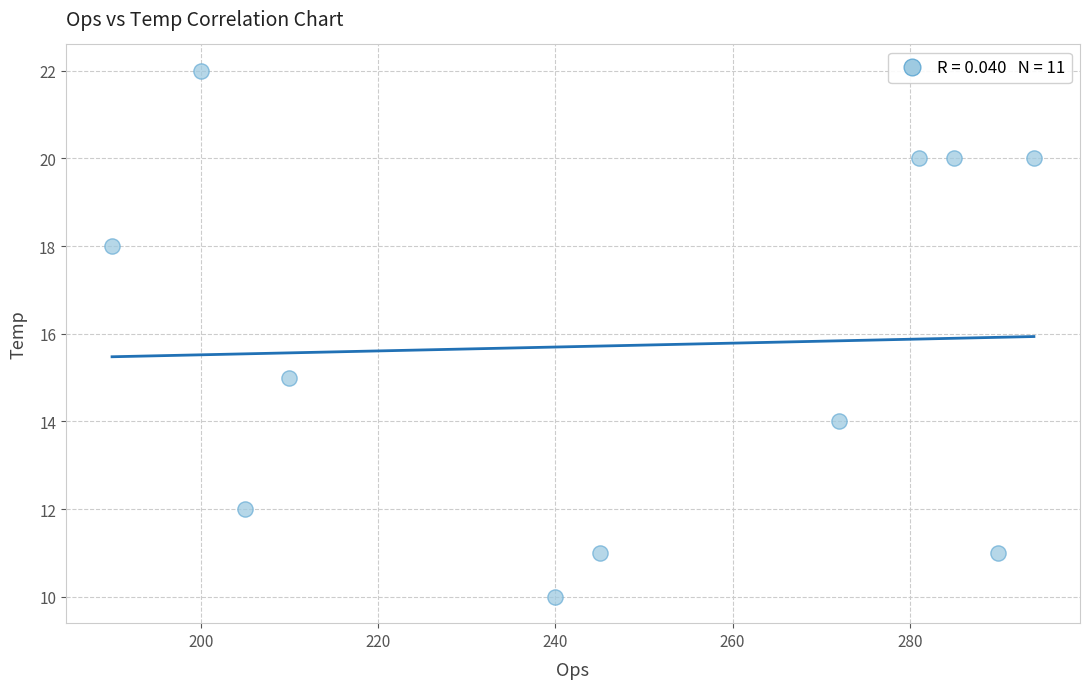

What Y value in the scatter plot is closest to 16?

15